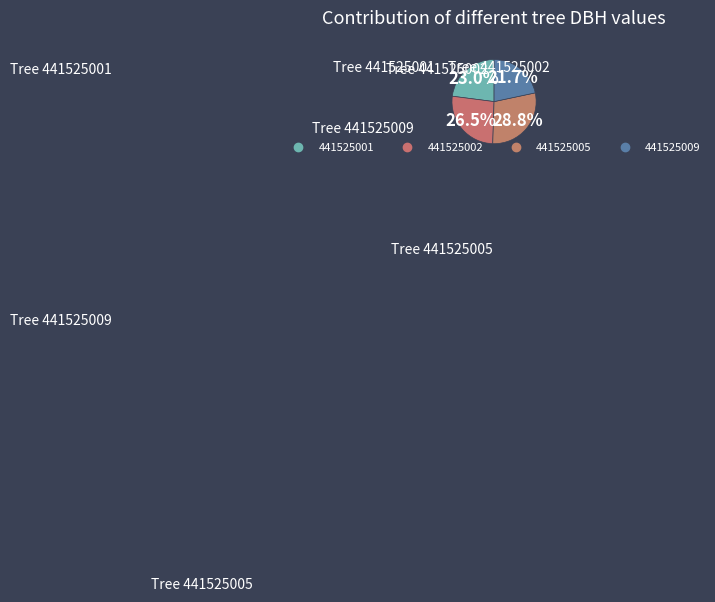

To the nearest percent, what is the difference between the 441525001 and 441525009 slice percentages?

1%